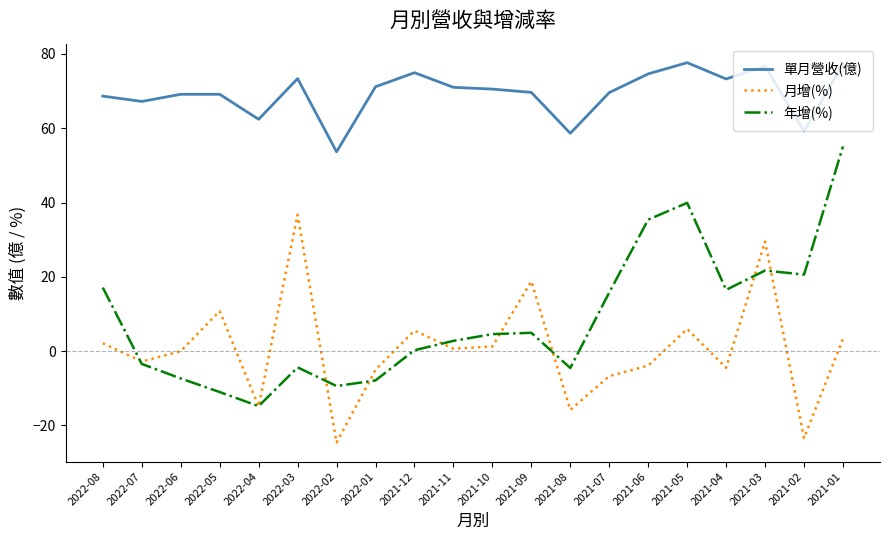

How many interior local peaks does the 年增(%) series have?

4